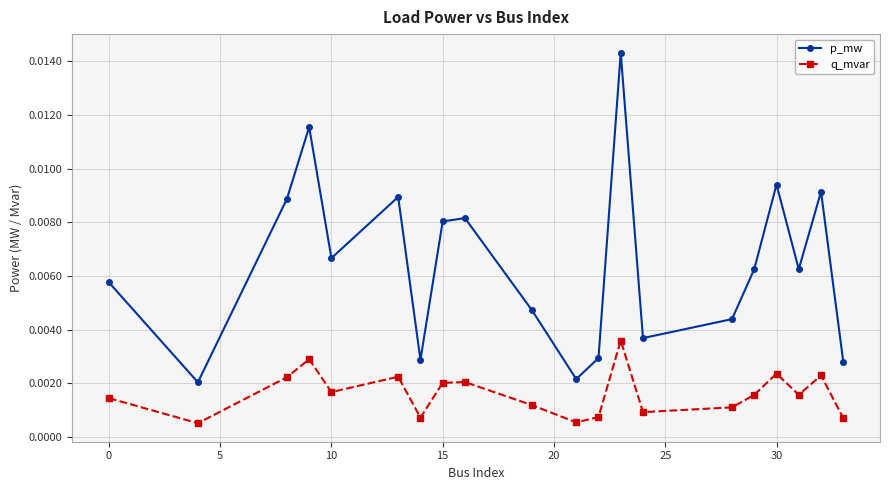

True or false: p_mw has more than 2 points higher than both neighbors.

True